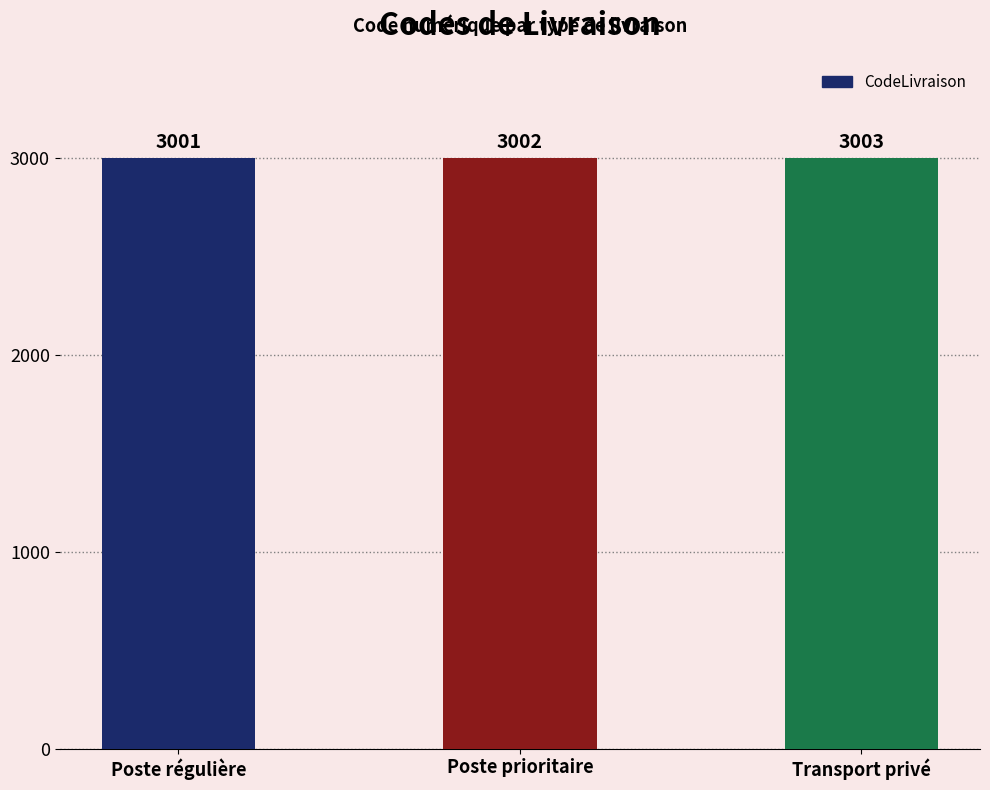

Reading right to left, extract all data points from this chart.

3003	3002	3001